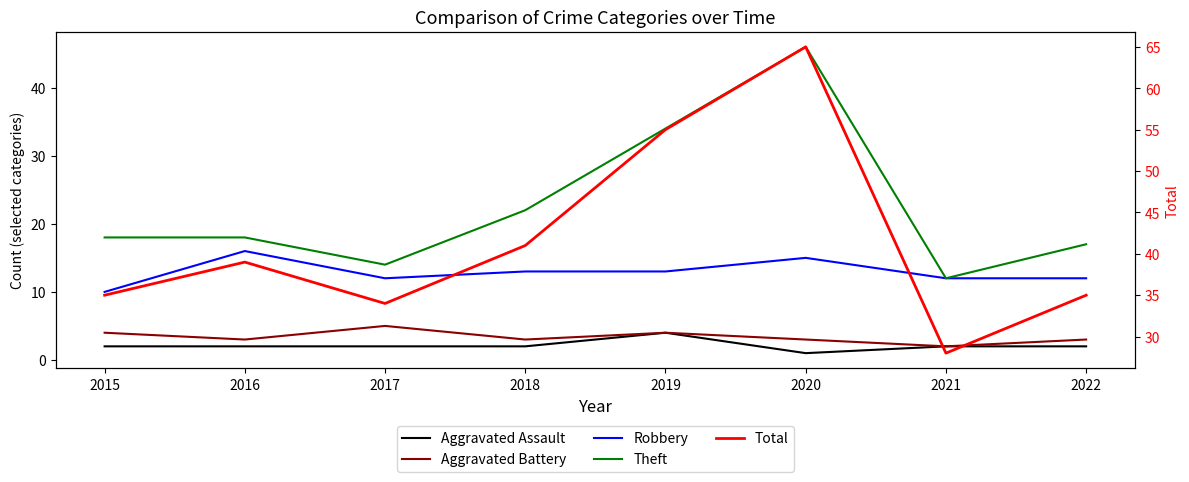

Rank the series by their maximum value, from lowest to highest.

Aggravated Assault, Aggravated Battery, Robbery, Theft, Total